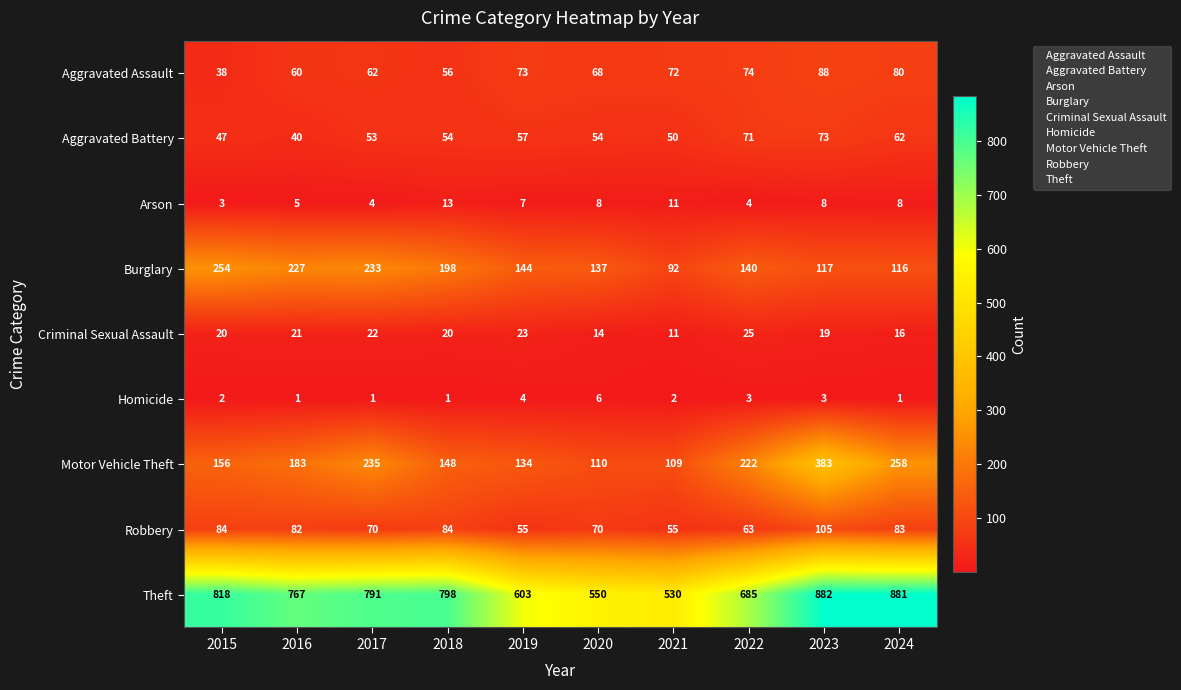

Rank the series at 2023 from lowest to highest value.

Homicide, Arson, Criminal Sexual Assault, Aggravated Battery, Aggravated Assault, Robbery, Burglary, Motor Vehicle Theft, Theft